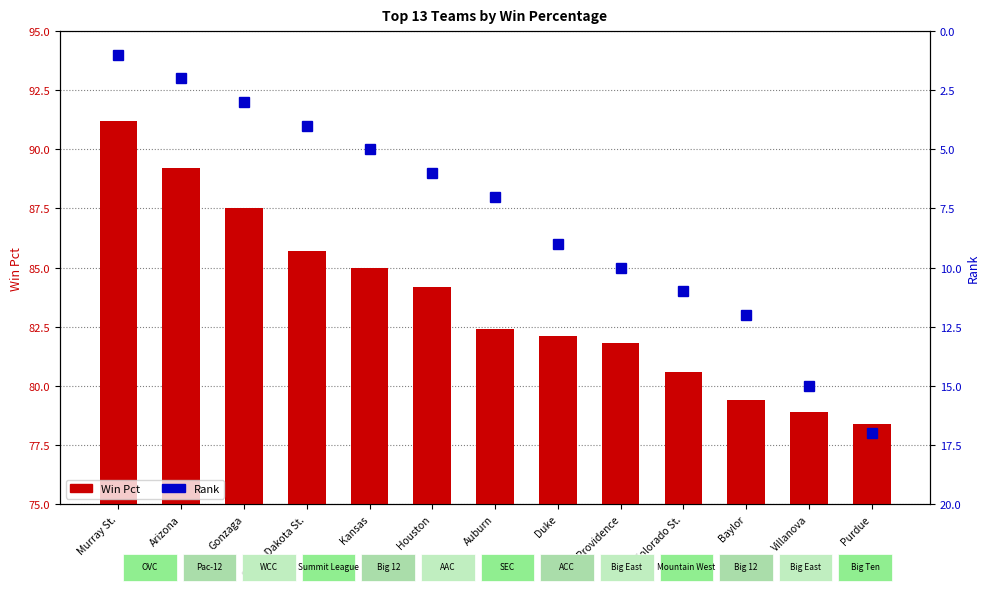

What position from the right is Murray St.?

13